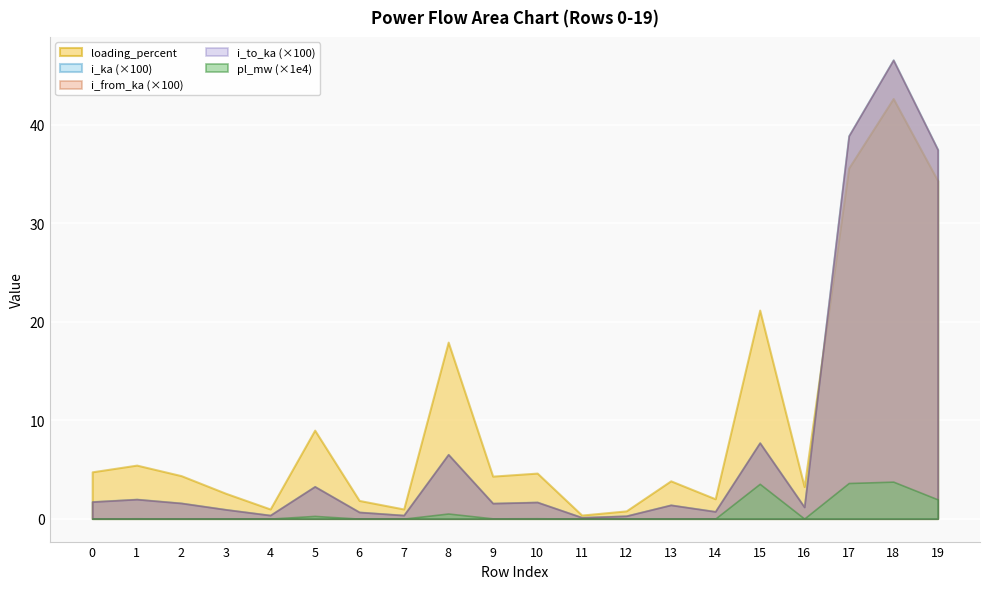

What are all the series names shown in the legend?

loading_percent, i_ka (×100), i_from_ka (×100), i_to_ka (×100), pl_mw (×1e4)